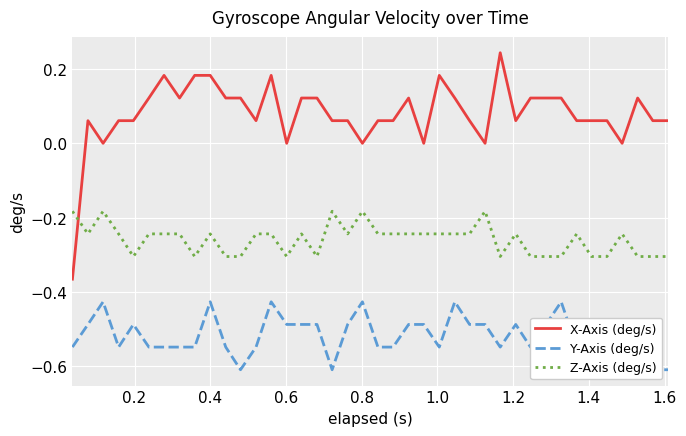

What are all the series names shown in the legend?

X-Axis (deg/s), Y-Axis (deg/s), Z-Axis (deg/s)